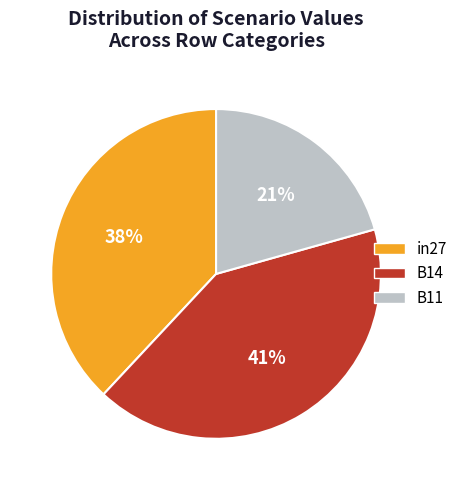

Is in27 the majority of the pie?

No